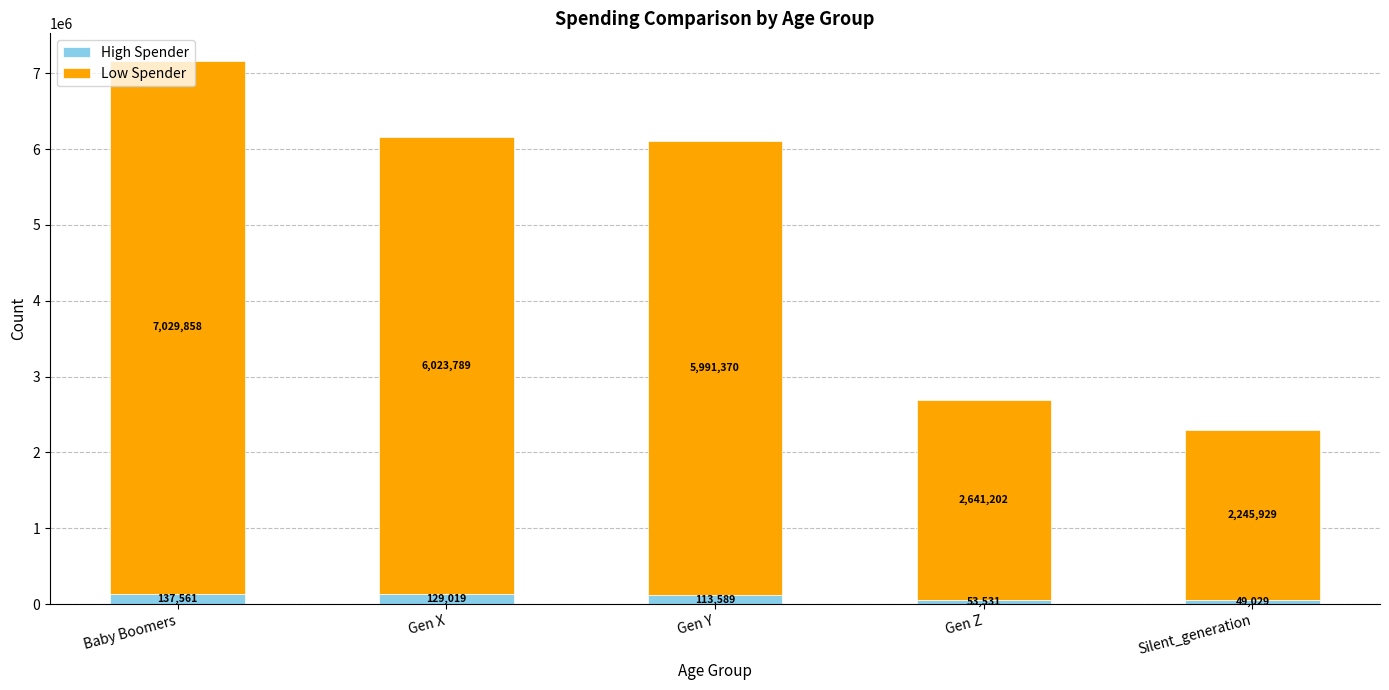

True or false: High Spender has a value of 53531 at Gen Z.

True